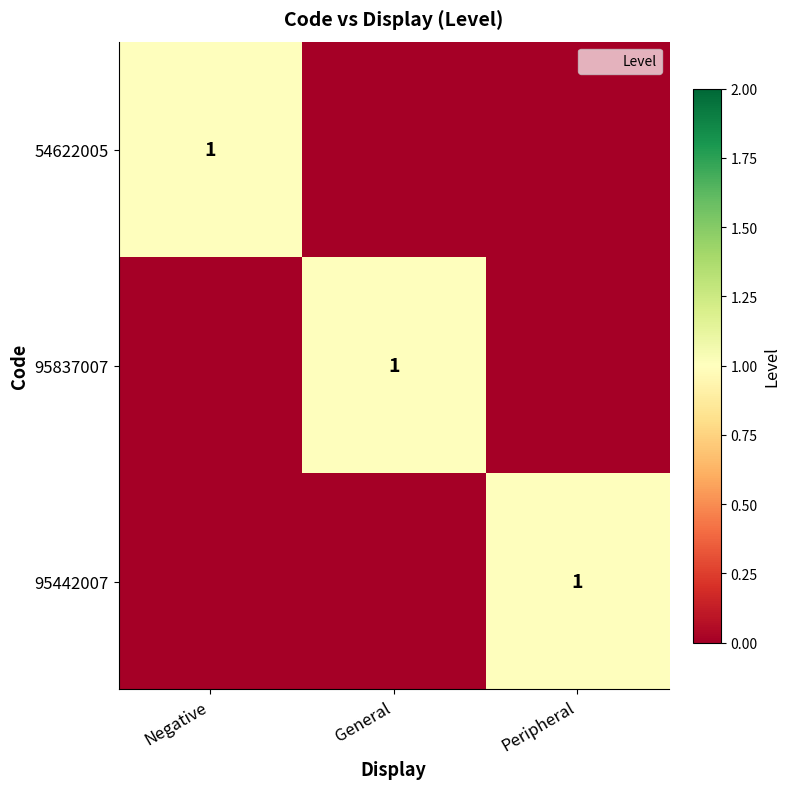

Which series has the largest total across all categories?

54622005